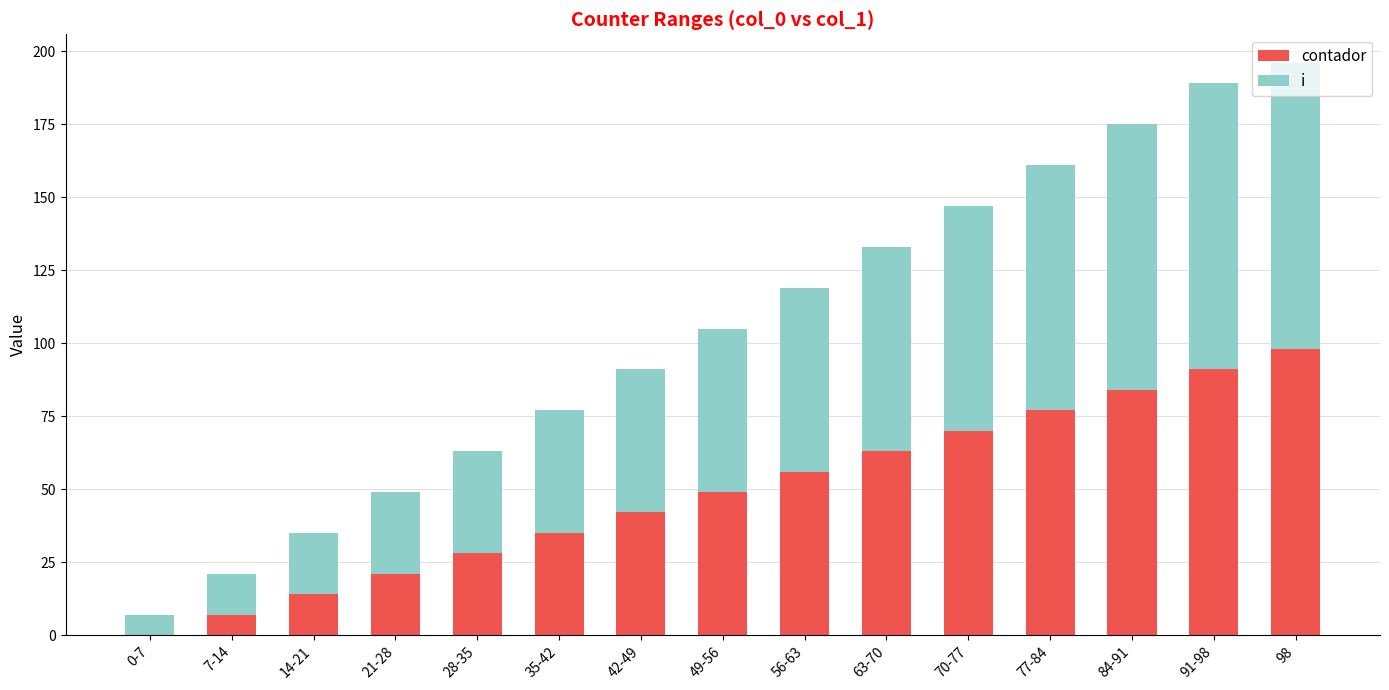

Which series changed the most between 70-77 and 98?

contador